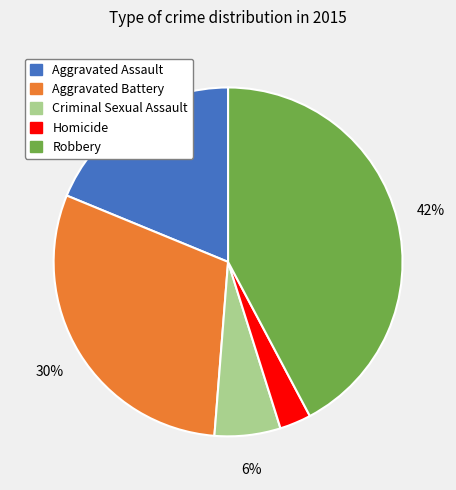

Does Homicide represent more than half of the total?

No